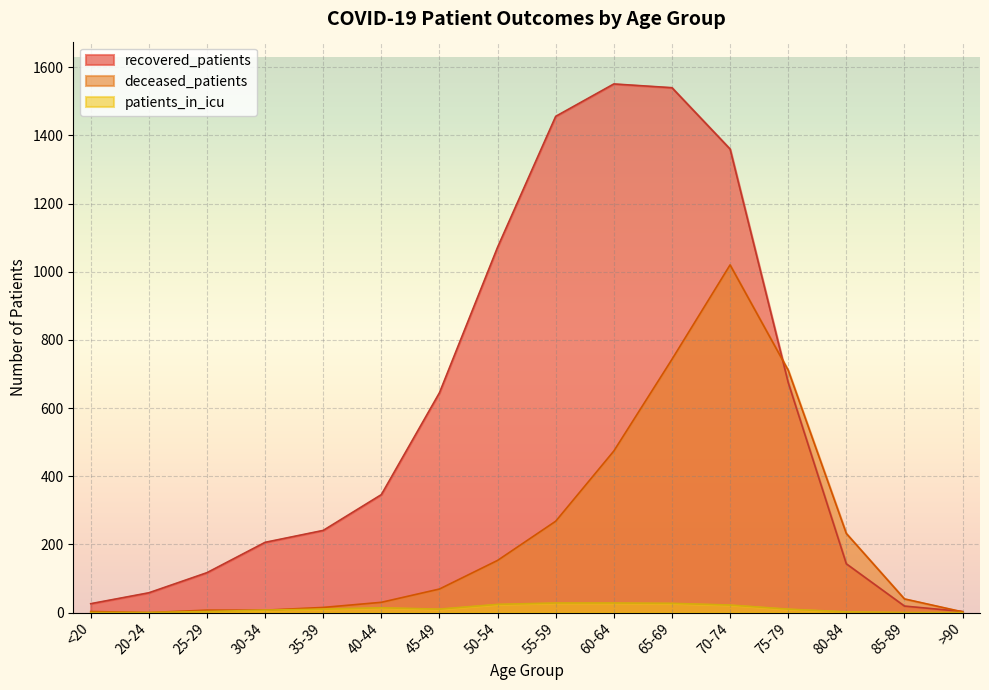

At which label is patients_in_icu closest to 14?

40-44